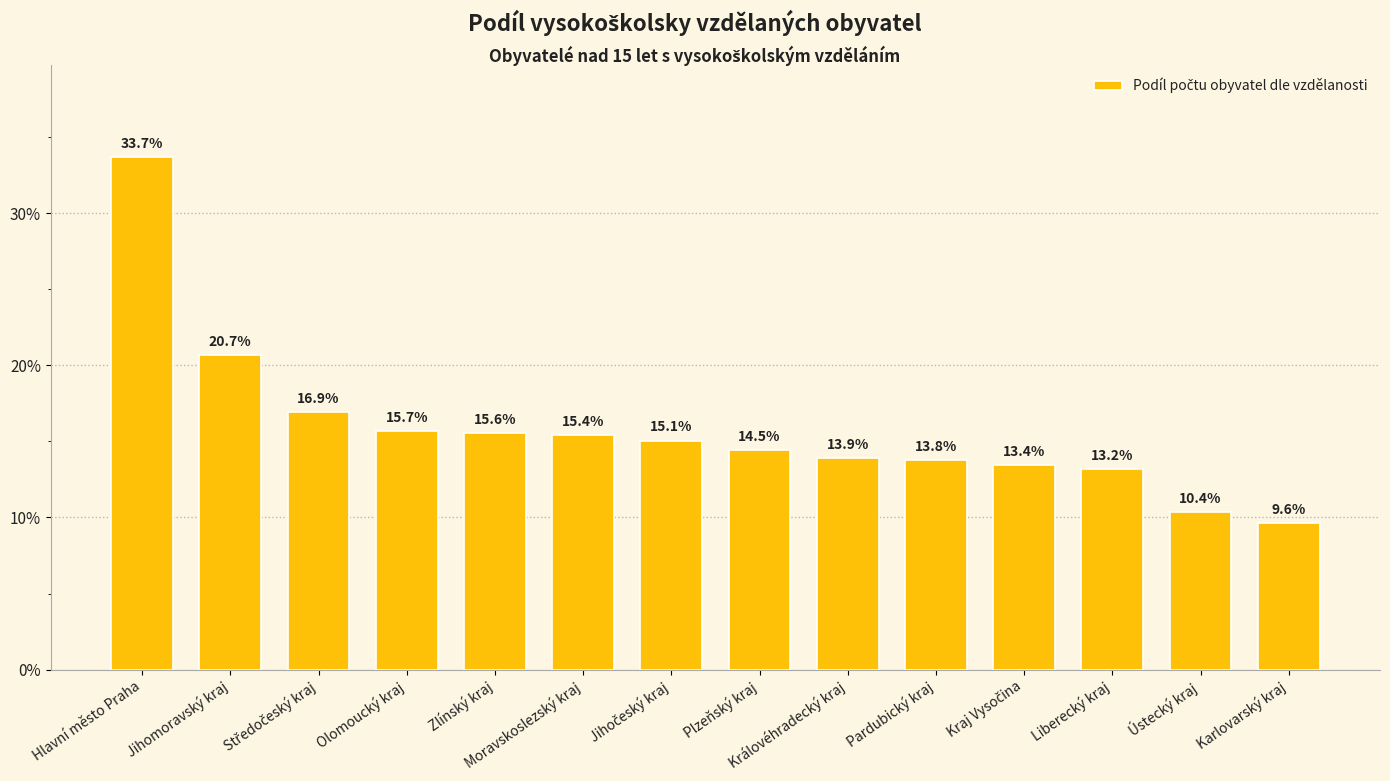

List the labels in order of value, smallest first.

Karlovarský kraj, Ústecký kraj, Liberecký kraj, Kraj Vysočina, Pardubický kraj, Královéhradecký kraj, Plzeňský kraj, Jihočeský kraj, Moravskoslezský kraj, Zlínský kraj, Olomoucký kraj, Středočeský kraj, Jihomoravský kraj, Hlavní město Praha